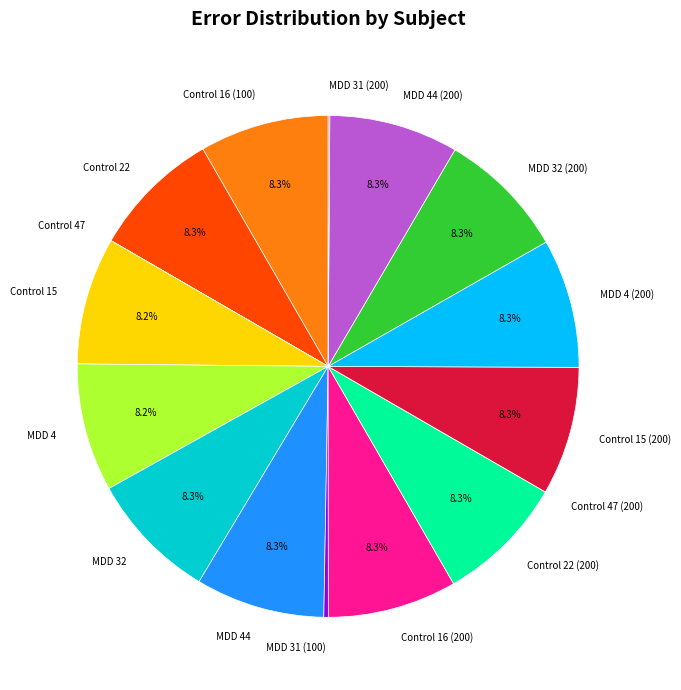

Combined, what portion of the pie is MDD 32 (200) and Control 22 (200)?

16.6%